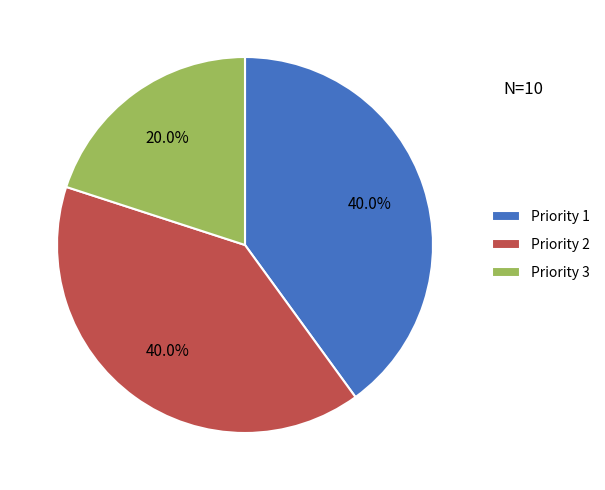

Which has a higher value, Priority 1 or Priority 3?

Priority 1